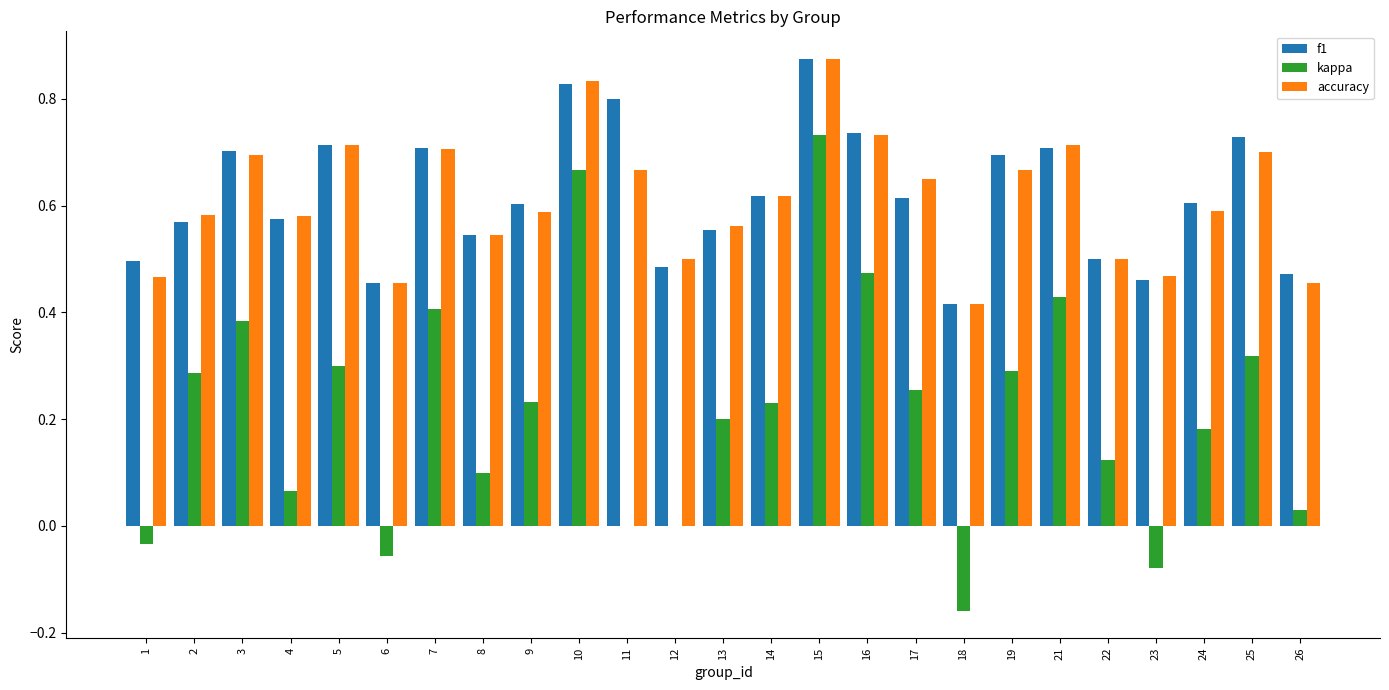

The value of accuracy at 2 is 0.6. True or false?

True